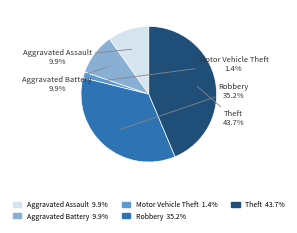

Approximately how many times larger is the value at Theft compared to Aggravated Assault?

4.4